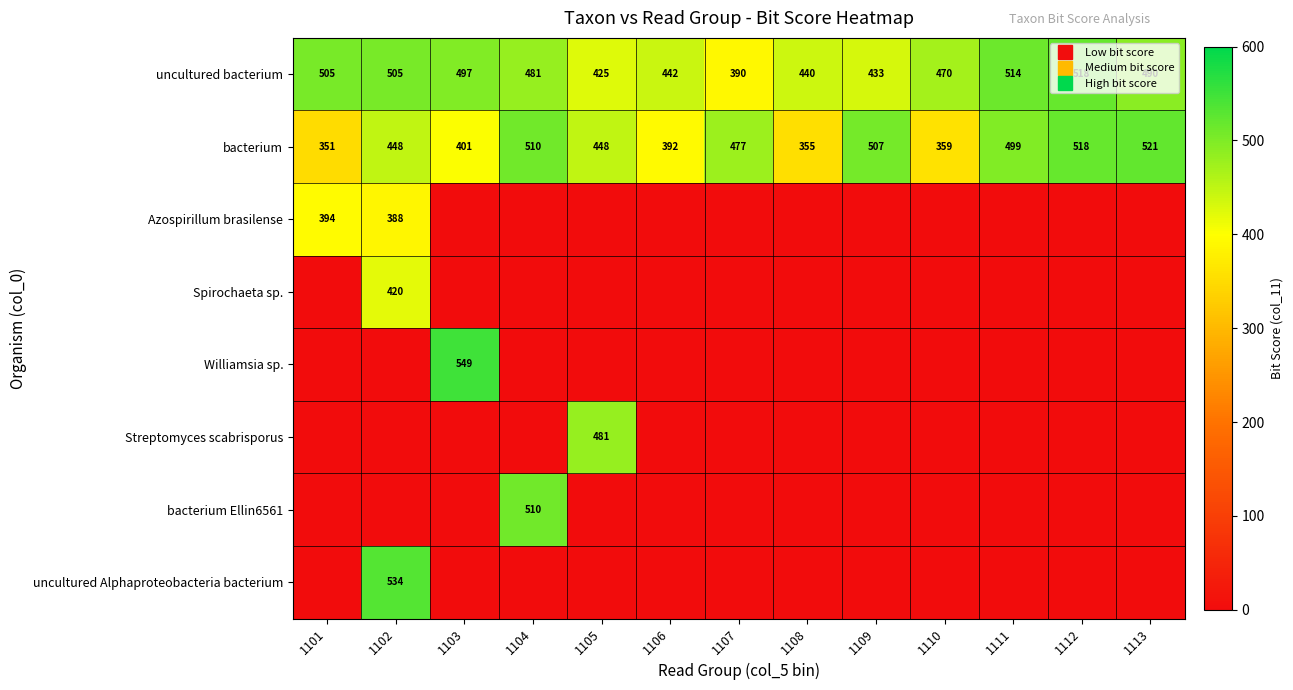

Is it true that Azospirillum brasilense equals 237 at 1111?

False